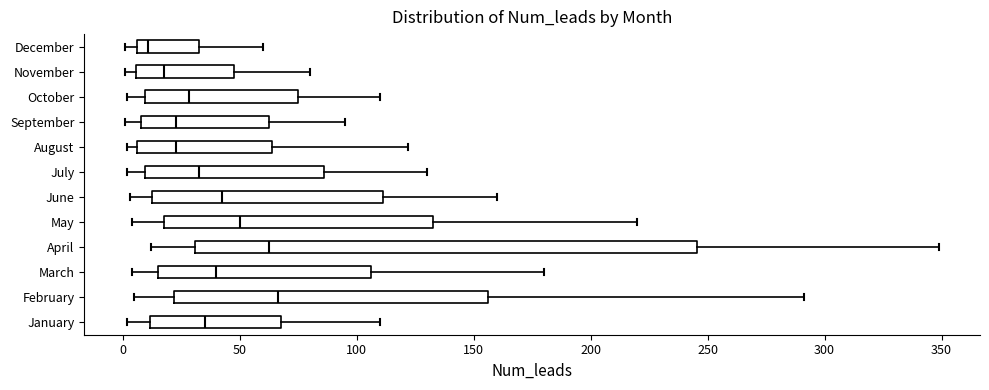

Reading bottom to top, transcribe this box plot: for each box, give where its median line is, the range the box spans, and where its two whiskers end, as read against the x-axis. The values are not printed on the chart, so give them approximately, as read against the axis.

January: median 35, box 10 to 70, whiskers 0 to 110
February: median 65, box 20 to 155, whiskers 5 to 290
March: median 40, box 15 to 105, whiskers 5 to 180
April: median 65, box 30 to 245, whiskers 10 to 350
May: median 50, box 20 to 135, whiskers 5 to 220
June: median 45, box 15 to 110, whiskers 5 to 160
July: median 35, box 10 to 85, whiskers 0 to 130
August: median 25, box 5 to 65, whiskers 0 to 120
September: median 25, box 10 to 65, whiskers 0 to 95
October: median 30, box 10 to 75, whiskers 0 to 110
November: median 20, box 5 to 50, whiskers 0 to 80
December: median 10, box 5 to 35, whiskers 0 to 60